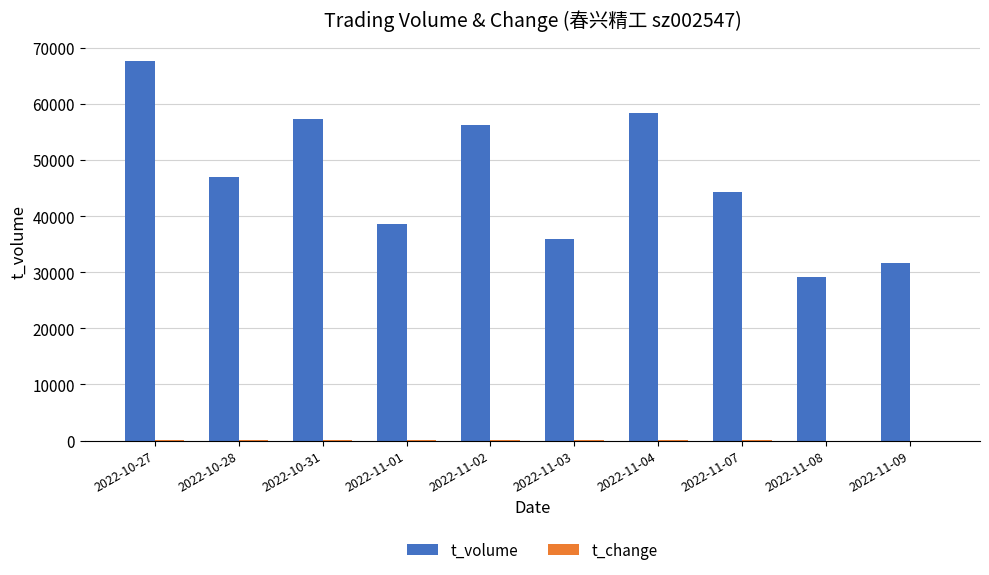

What is the maximum value shown in the chart?

67599.0